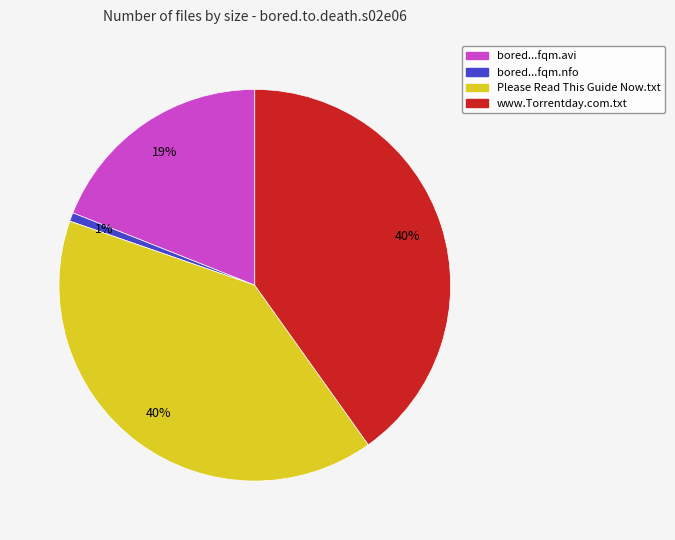

To the nearest percent, what is the average slice percentage?

25%